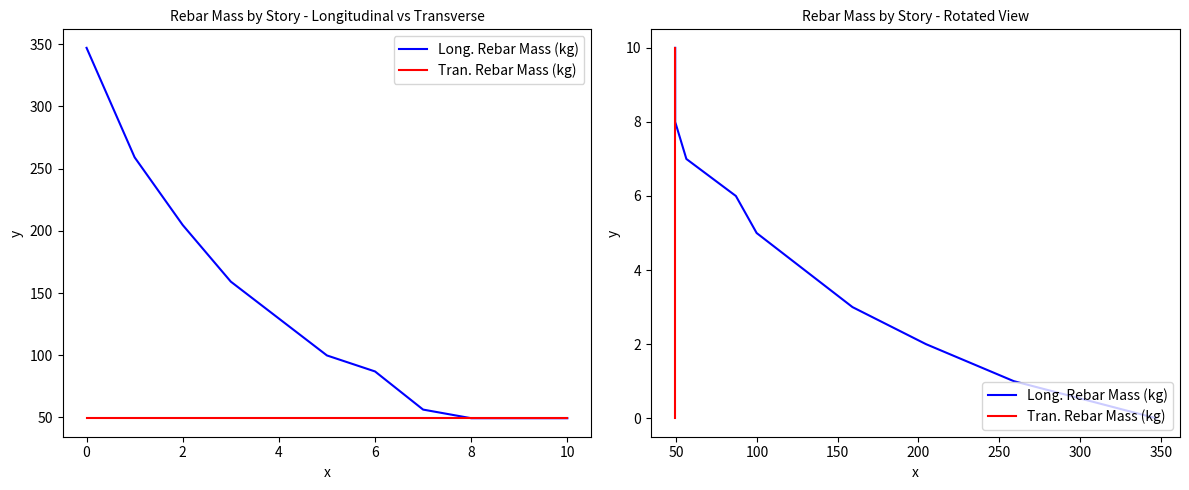

How many values in the Tran. Rebar Mass (kg) series are below 5?

5